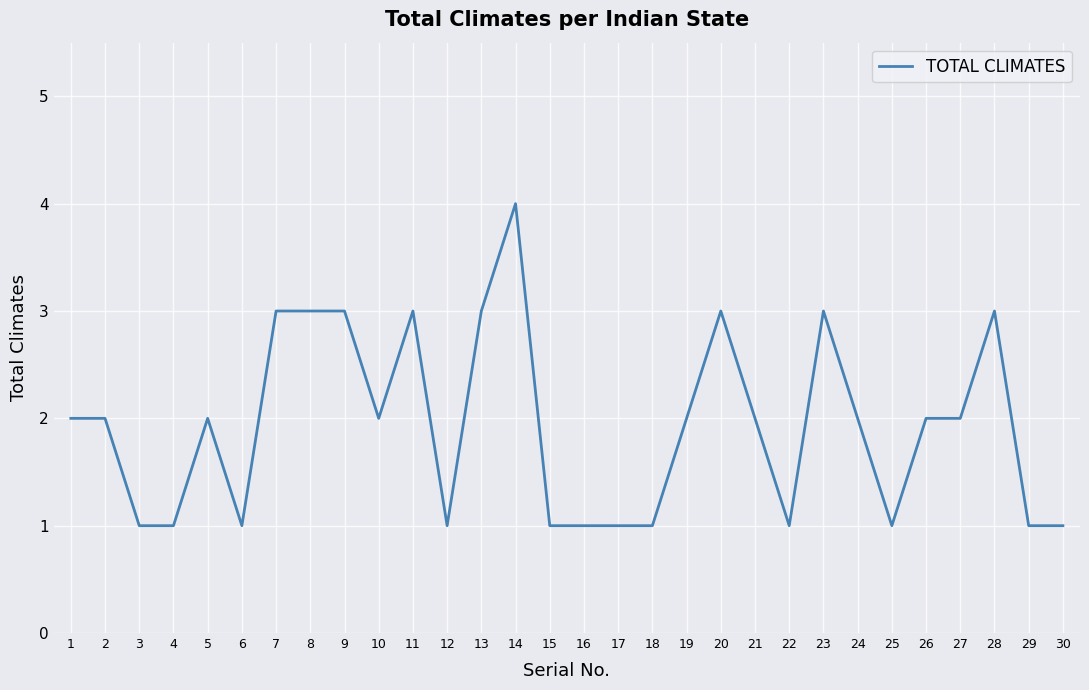

Is it true that the value at 27 is 1?

False